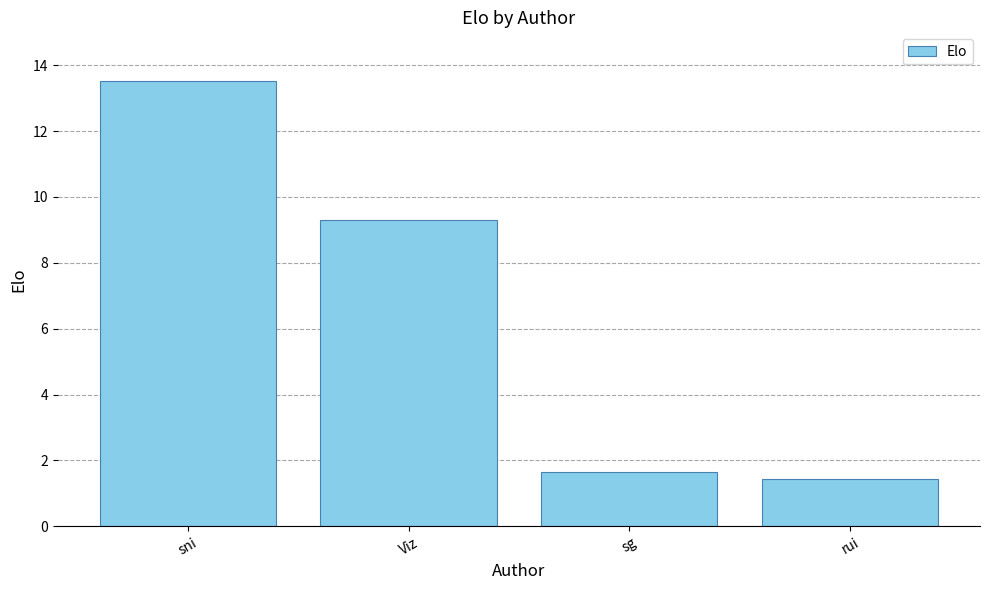

What is the sum of the values at Viz and rui?

10.7